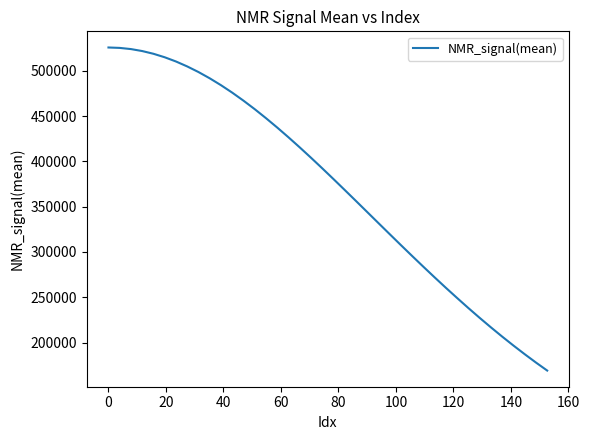

What is the smallest value displayed?

169012.3